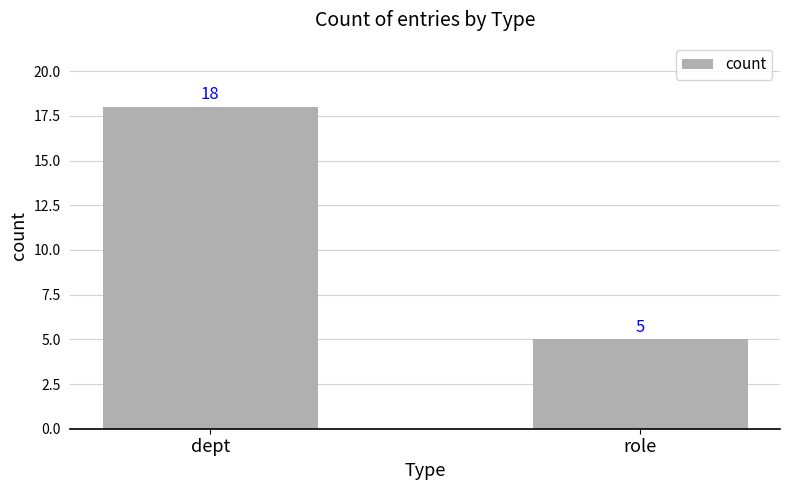

Reading left to right, list all the values displayed in this chart.

18	5